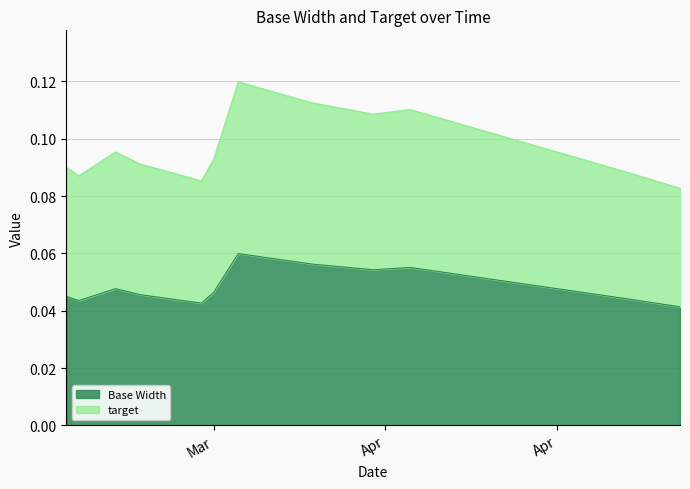

How many series are shown in this chart?

2